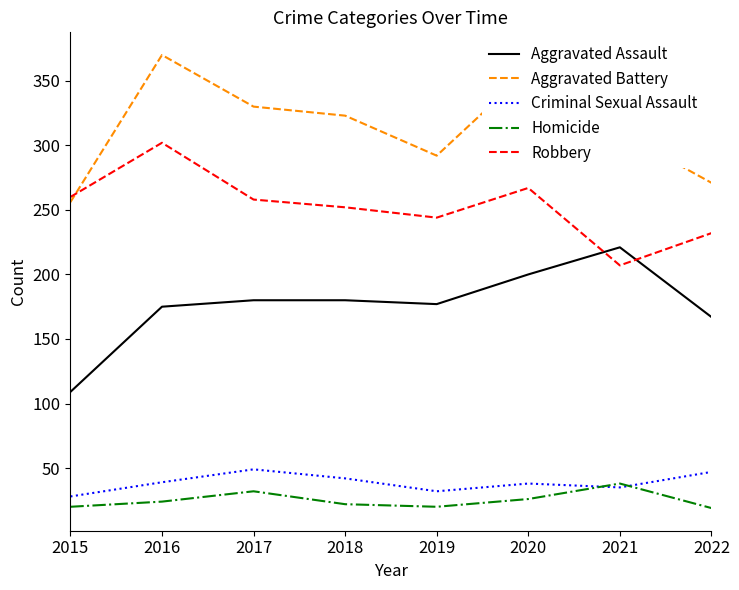

What value does the Criminal Sexual Assault series have at 2018, to the nearest 10?

40